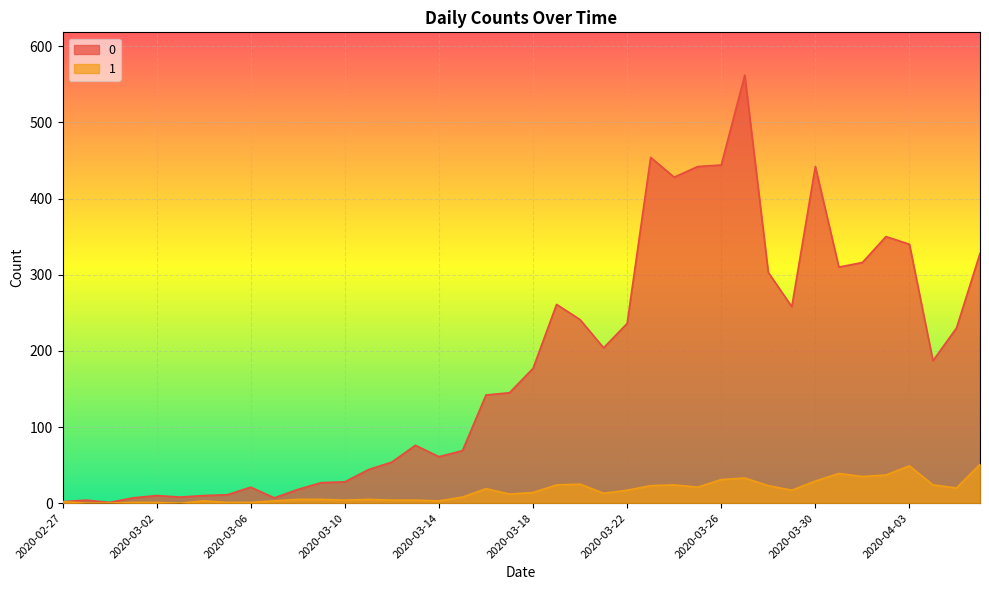

True or false: 0 has more than 1 points higher than both neighbors.

True